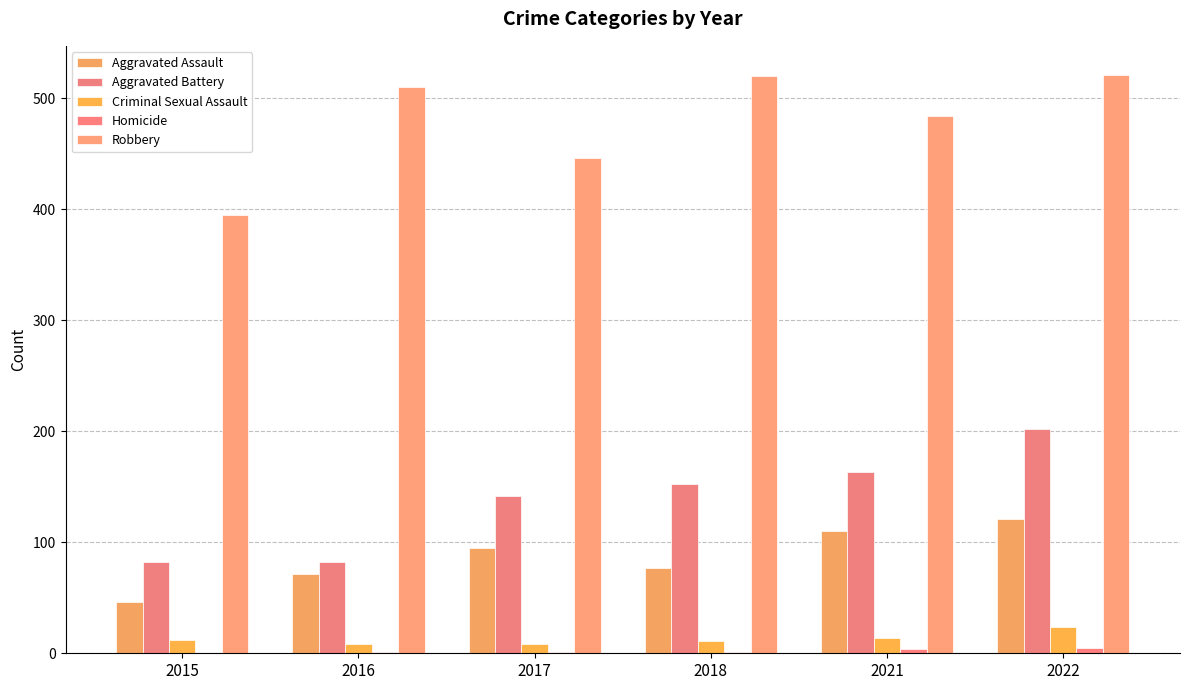

The Robbery series shows 510 at 2016. True or false?

True